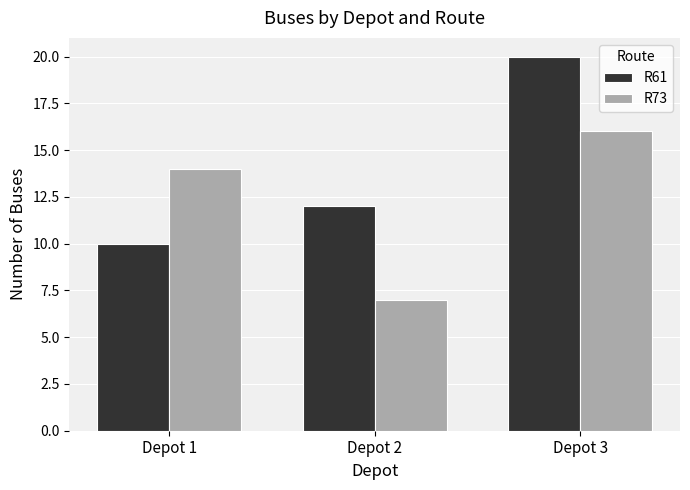

Is the value of R73 at Depot 3 greater than the value of R61 at Depot 2?

Yes